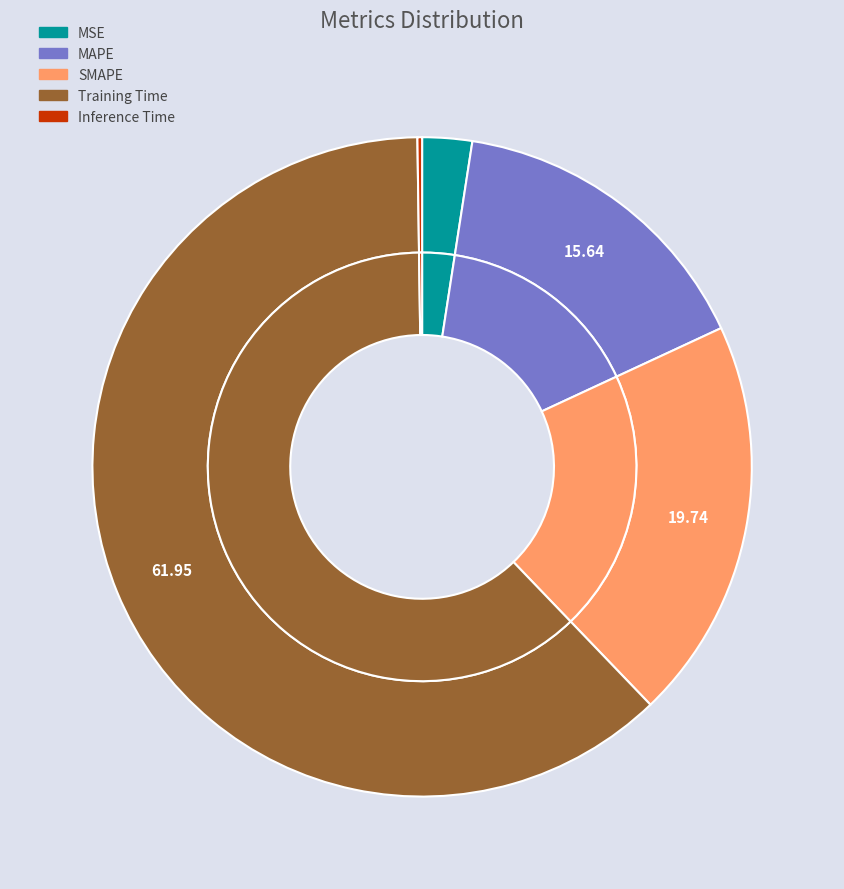

Rank the categories by value from lowest to highest.

Inference Time, MSE, MAPE, SMAPE, Training Time